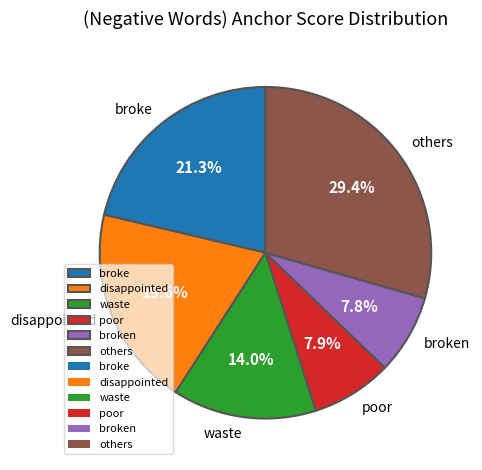

How many segments does this pie chart have?

6